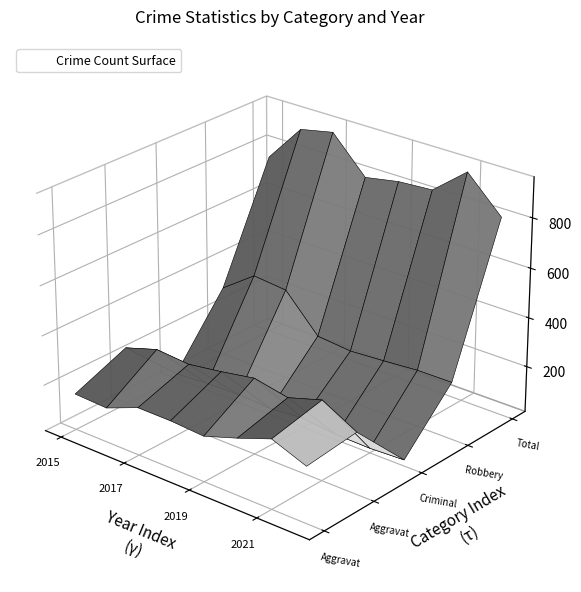

Reading left to right, transcribe all the data shown in this chart.

Aggravated Assault: 2015=160	2016=154	2017=207	2018=206	2019=197	2020=242	2021=292	2022=239
Aggravated Battery: 2015=246	2016=288	2017=277	2018=297	2019=321	2020=294	2021=336	2022=261
Criminal Sexual Assault: 2015=34	2016=43	2017=47	2018=40	2019=51	2020=36	2021=33	2022=39
Robbery: 2015=297	2016=394	2017=381	2018=237	2019=224	2020=233	2021=244	2022=245
Total: 2015=754	2016=908	2017=936	2018=795	2019=820	2020=829	2021=942	2022=807